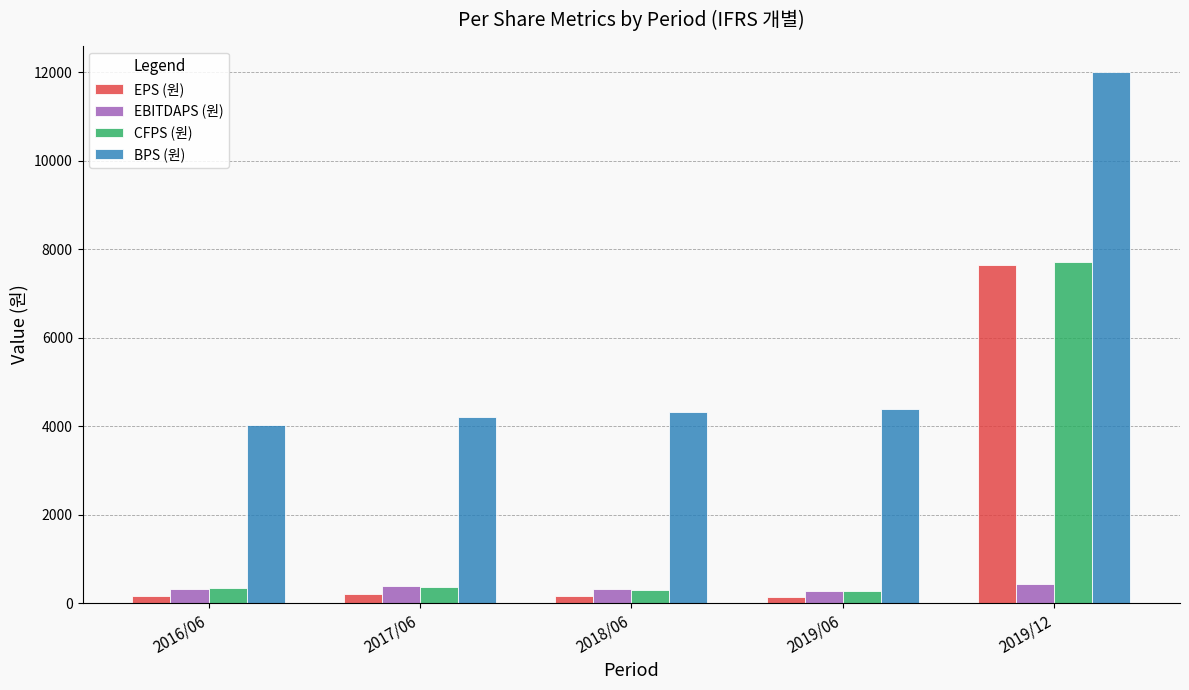

What are all the series names shown in the legend?

EPS (원), EBITDAPS (원), CFPS (원), BPS (원)